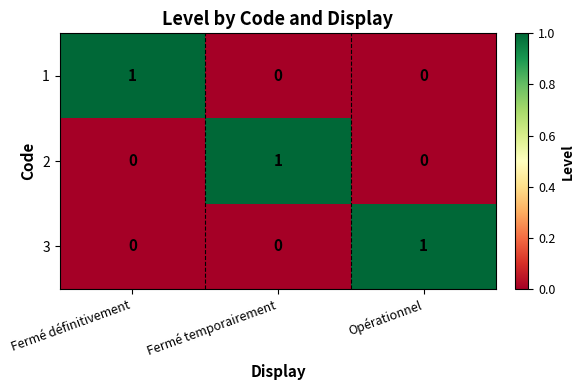

How many 2 values are between 0 and 1?

3